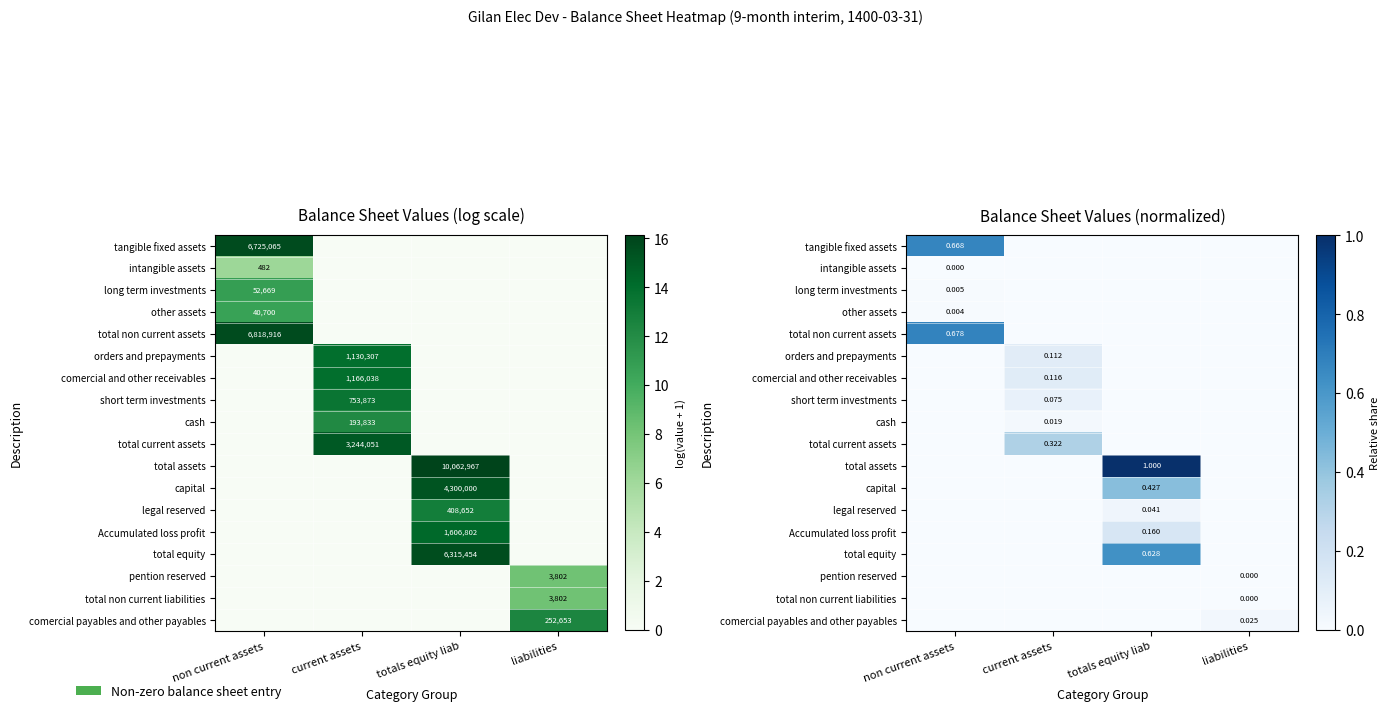

At which label is comercial and other receivables closest to 0?

non current assets